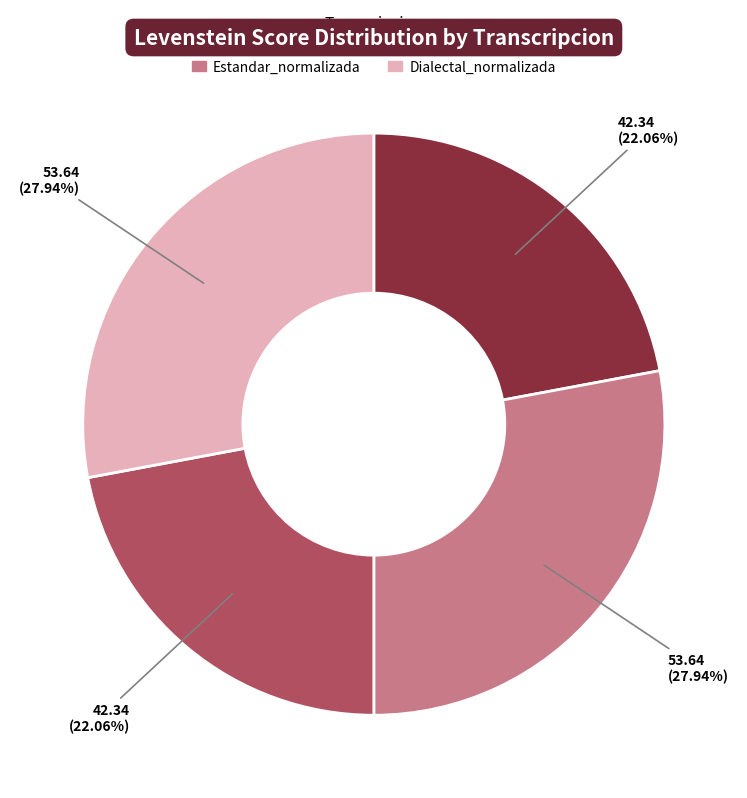

What is the ratio of the value at Dialectal_normalizada to the value at Dialectal?

1.3